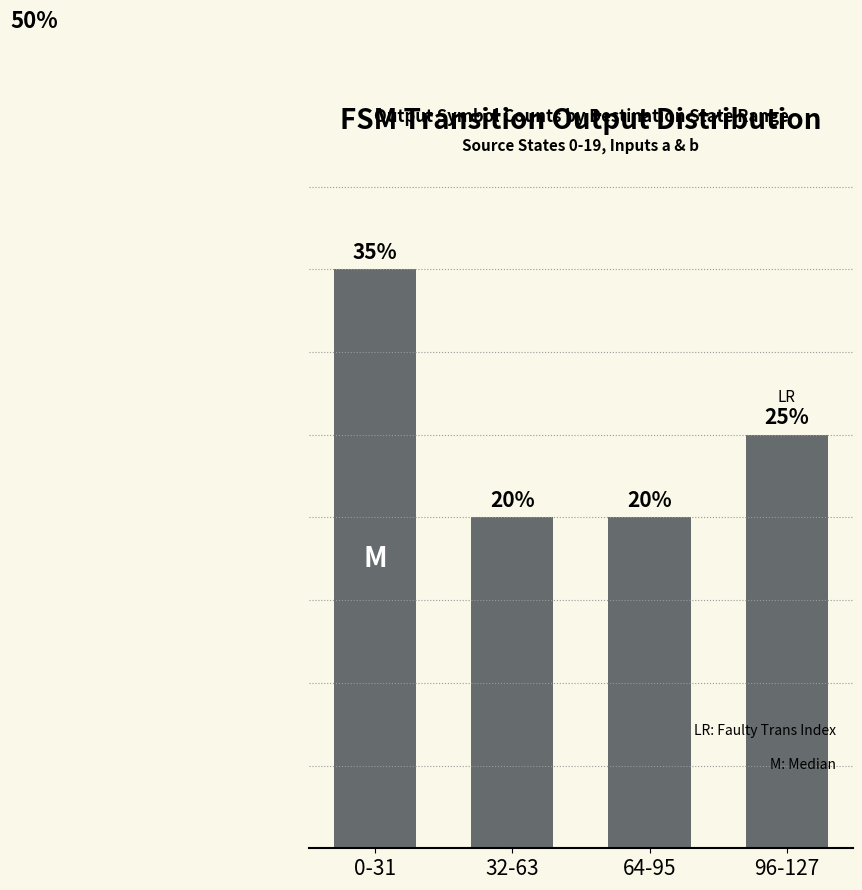

List the labels in order of value, smallest first.

32-63, 64-95, 96-127, 0-31